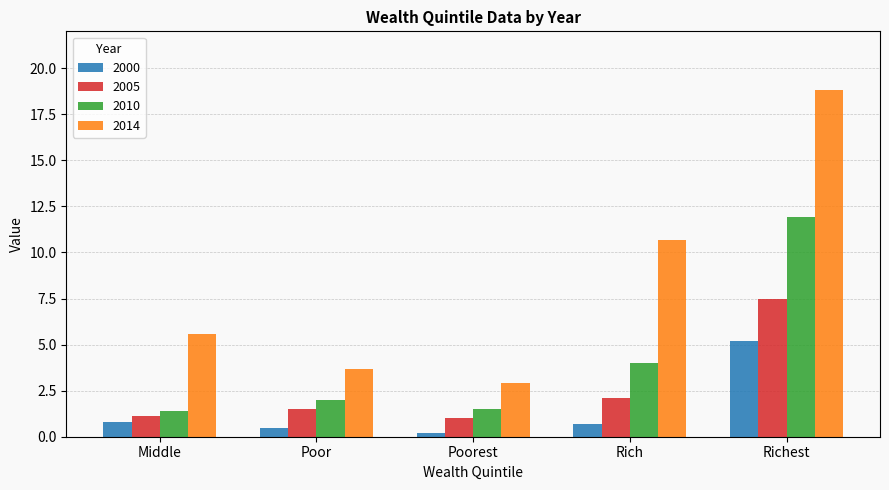

What is the minimum value for 2014?

2.9